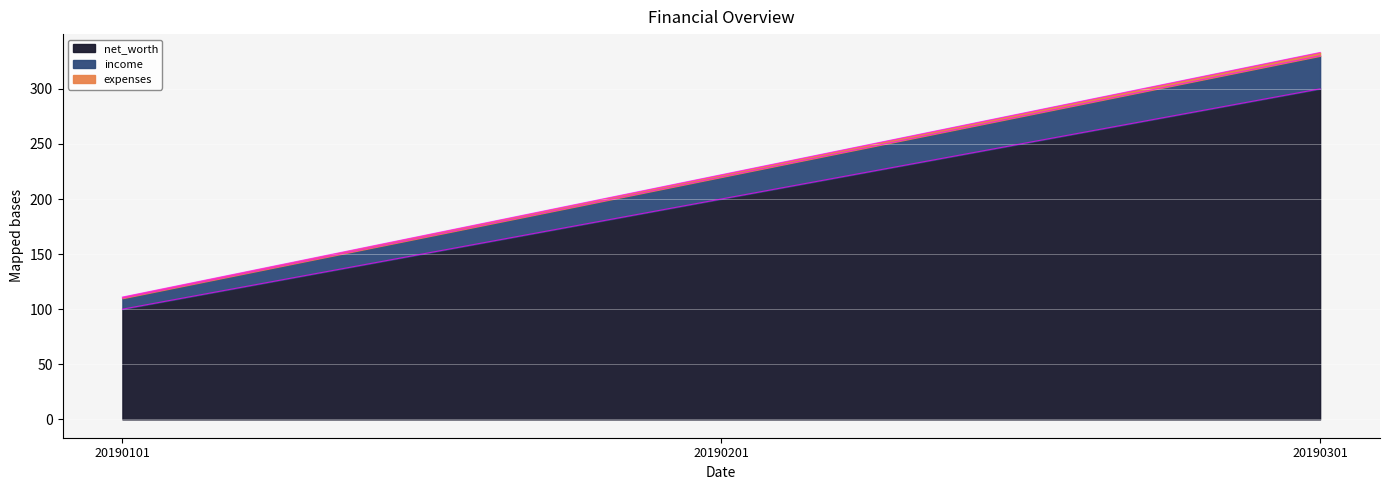

How many series are shown in this chart?

3